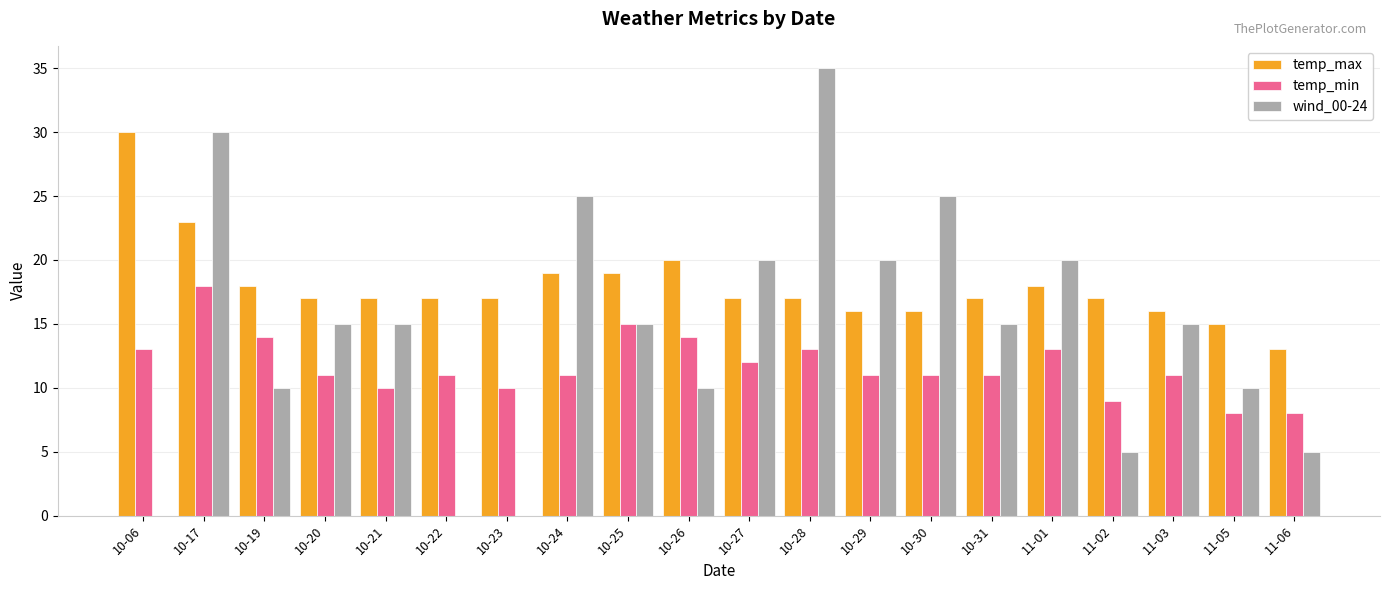

The temp_max series shows 17 at 10-27. True or false?

True